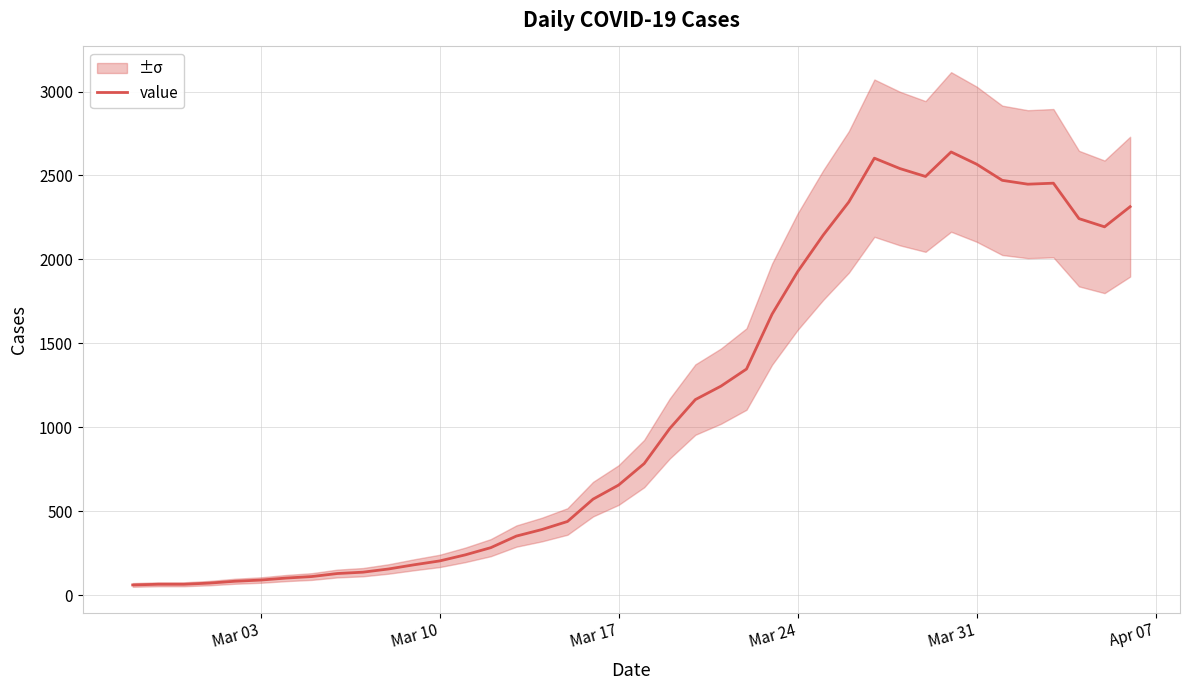

What is the maximum value for value?

2640